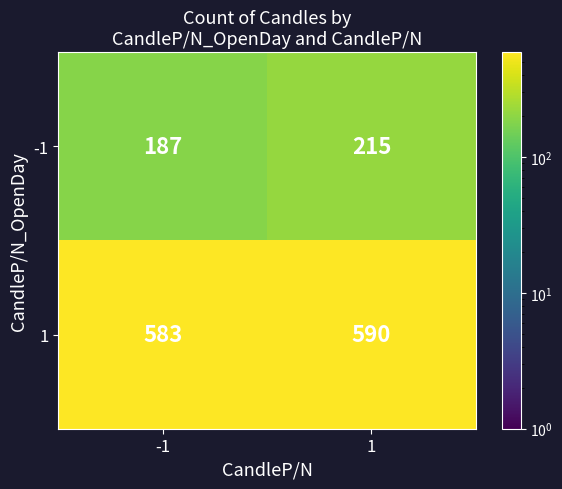

Read the -1 value at -1.

187